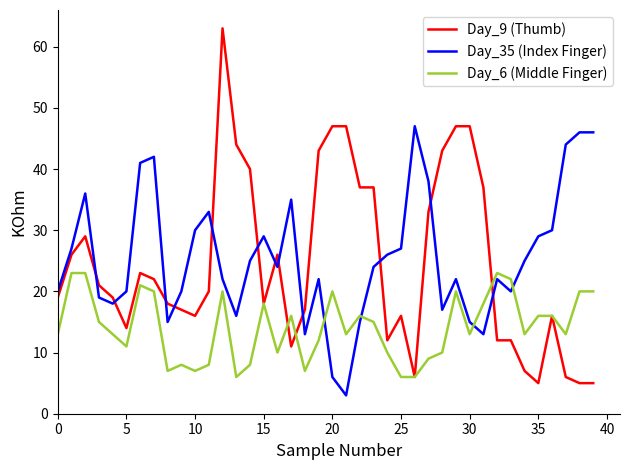

What is the greatest value displayed?

63